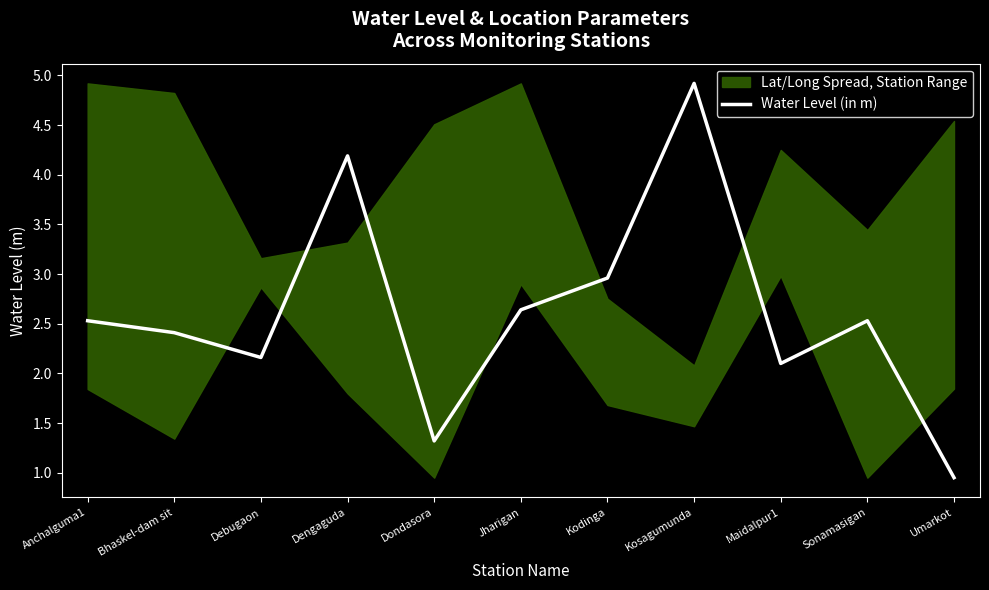

What is the ratio of the value at Debugaon to the value at Dondasora?

1.6